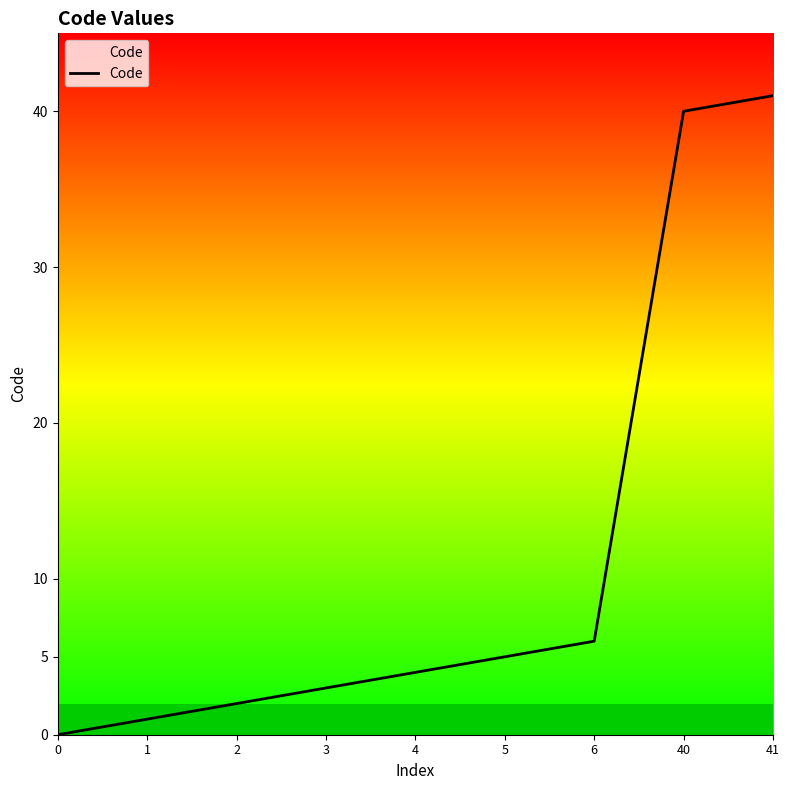

List the labels in order of value, largest first.

41, 40, 6, 5, 4, 3, 2, 1, 0